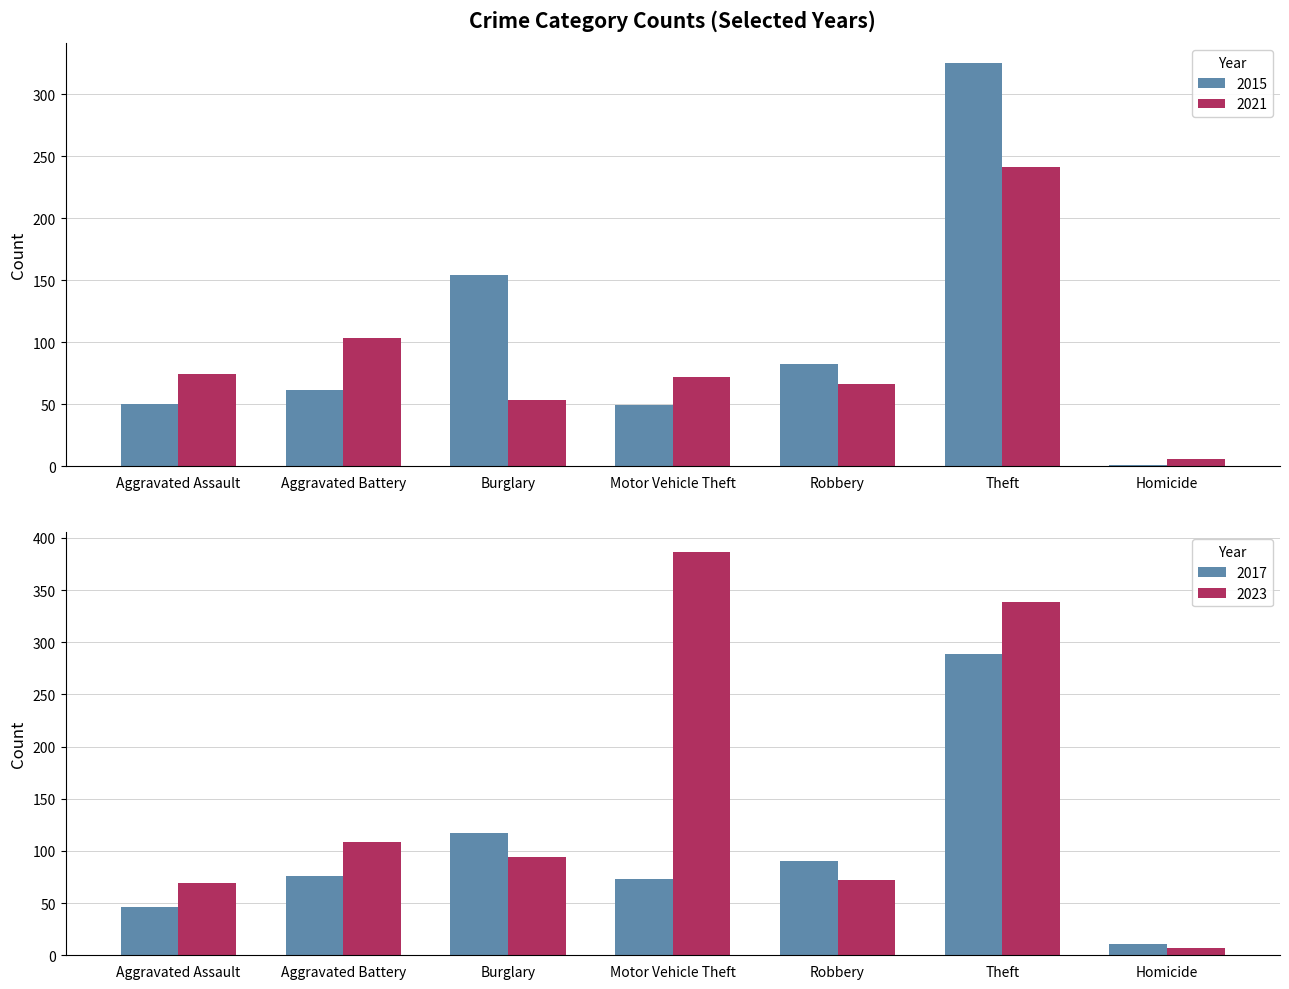

Rank the categories by 2023 value from highest to lowest.

Motor Vehicle Theft, Theft, Aggravated Battery, Burglary, Robbery, Aggravated Assault, Homicide